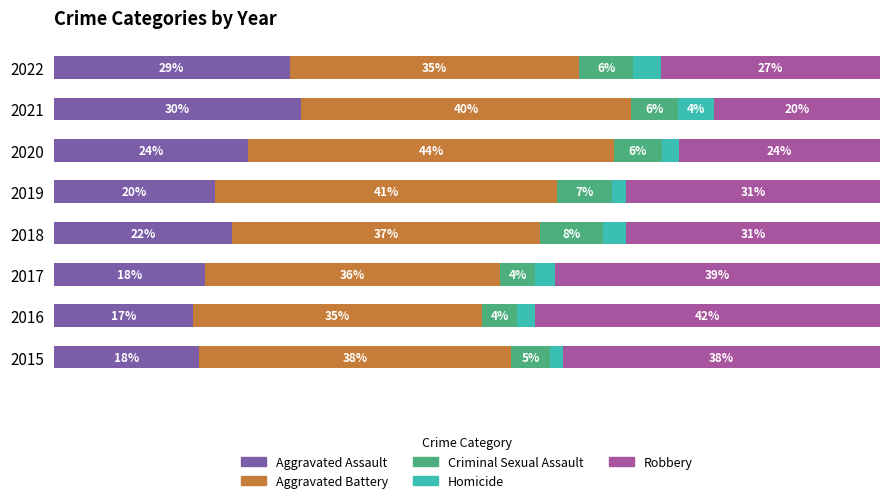

What is the difference between the second highest and minimum values in the Aggravated Assault series?

11.7